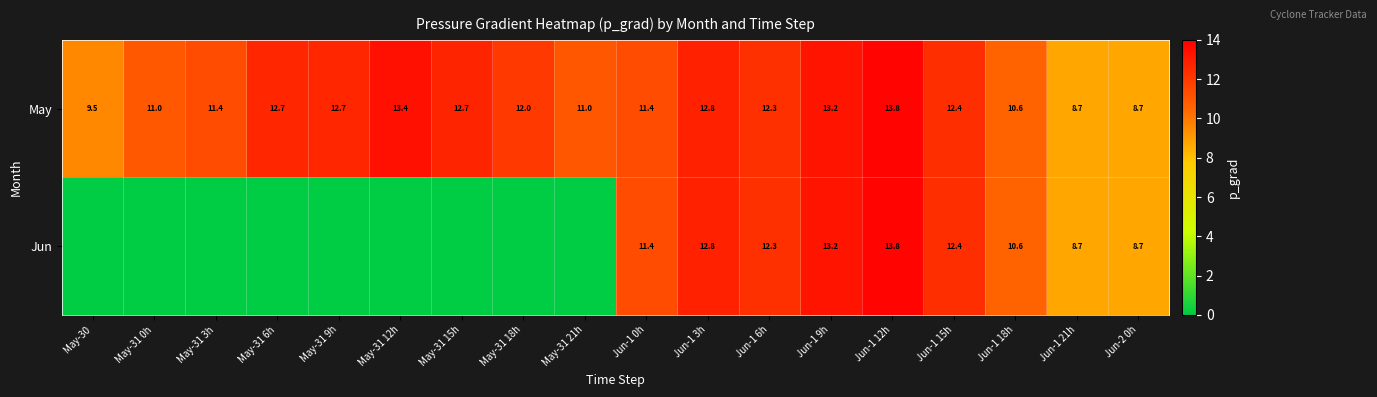

What is the sum of all May values?

210.3